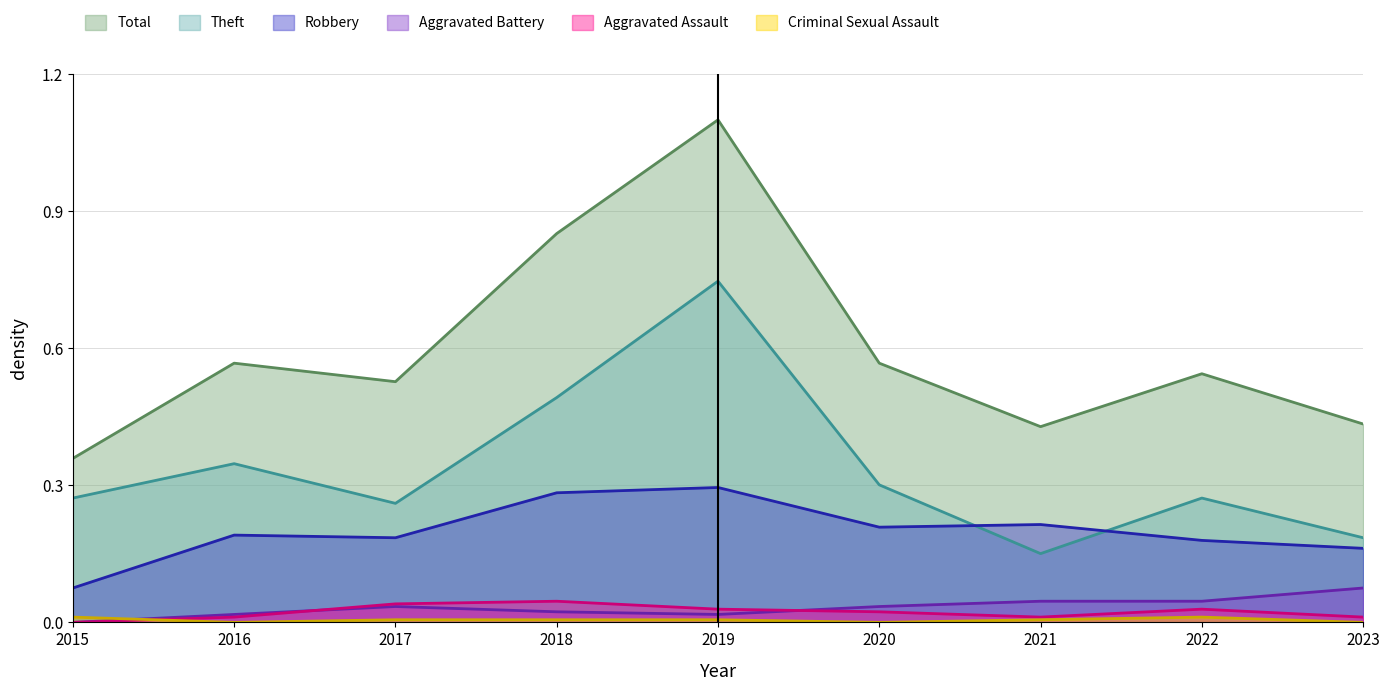

What is the total value across all series at 2018?

1.7